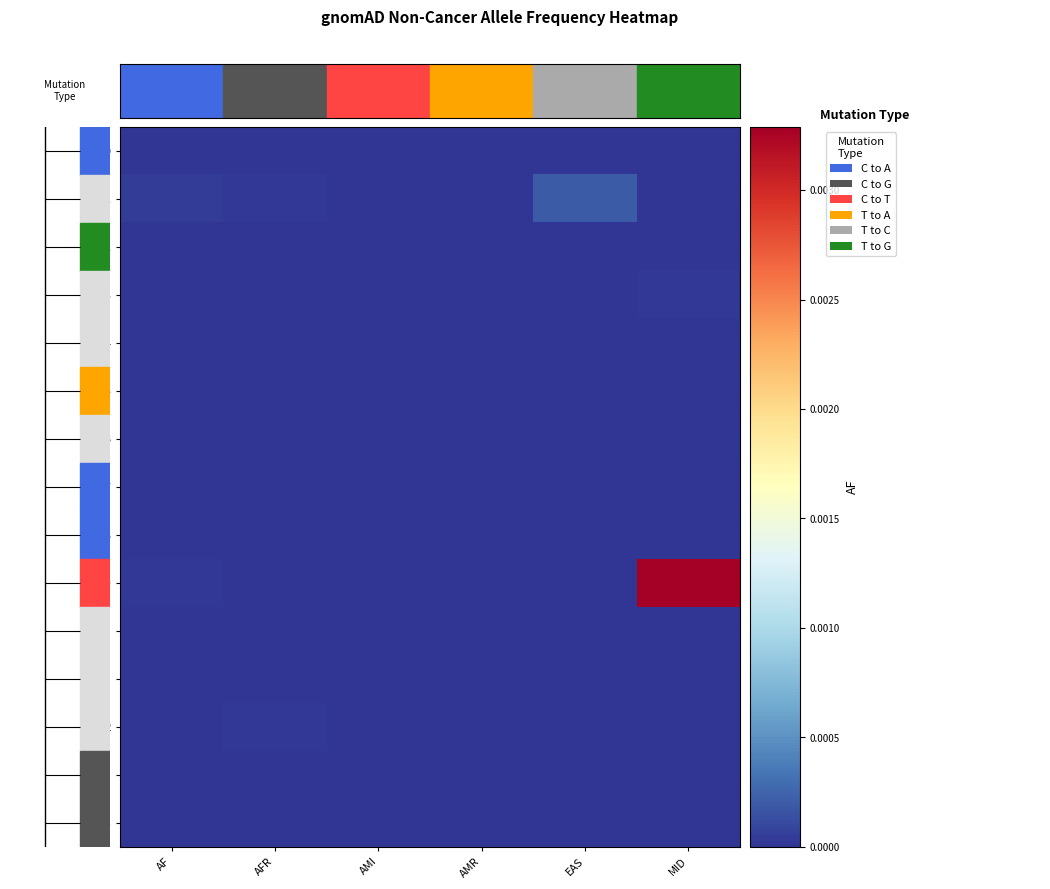

At which category is the sum across all series the highest?

MID